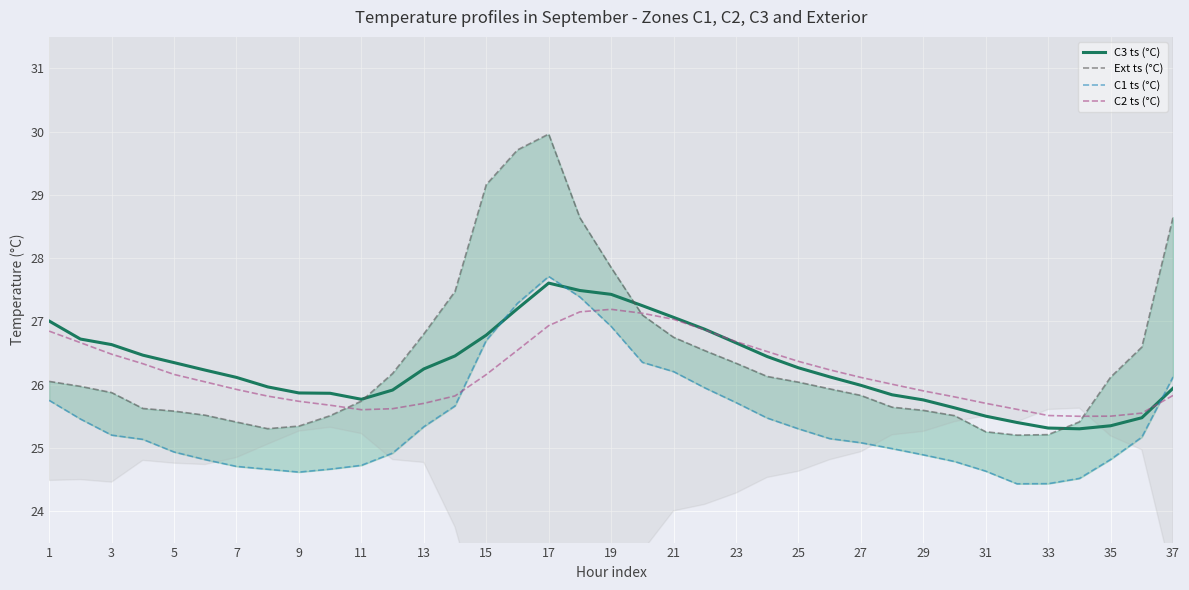

True or false: C3 ts (°C) has a value of 26.8 at 15.

True